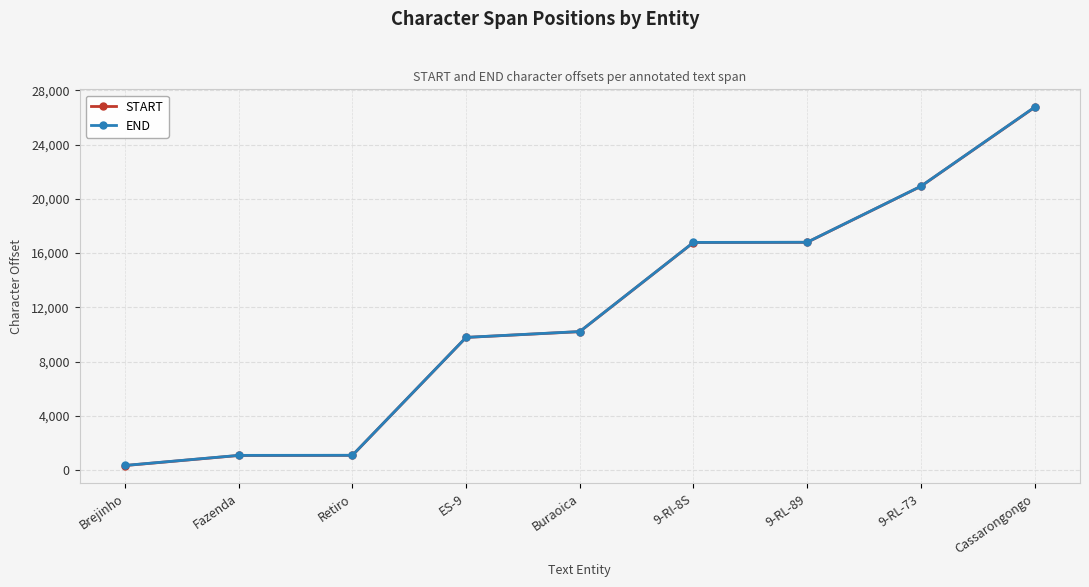

Is the value of START at Brejinho greater than the value of END at Retiro?

No